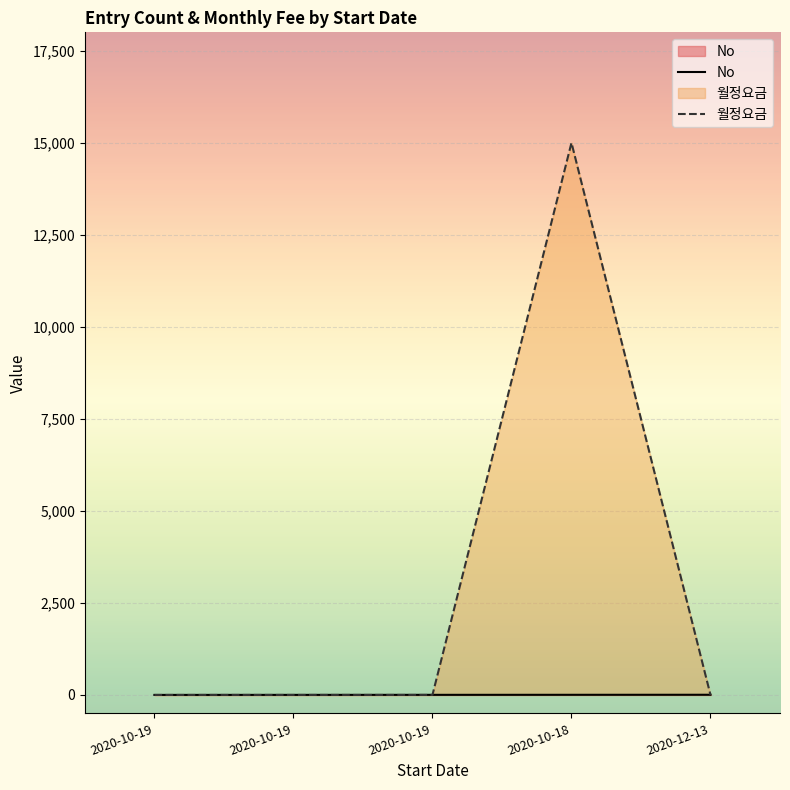

Which series has the largest range (max minus min)?

월정요금